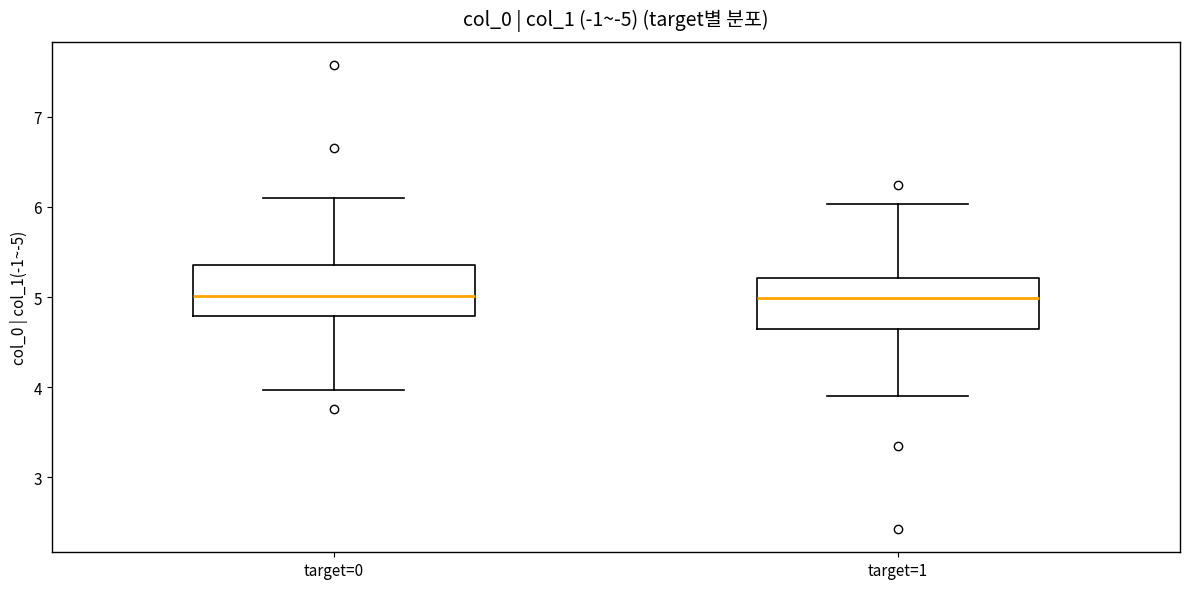

Reading left to right, read every box against the y-axis: the position of its median line, the range the box covers, and the ends of its whiskers. The values are not printed on the chart, so give them approximately, as read against the axis.

target=0: median 5.0, box 4.8 to 5.4, whiskers 4.0 to 6.1
target=1: median 5.0, box 4.6 to 5.2, whiskers 3.9 to 6.0